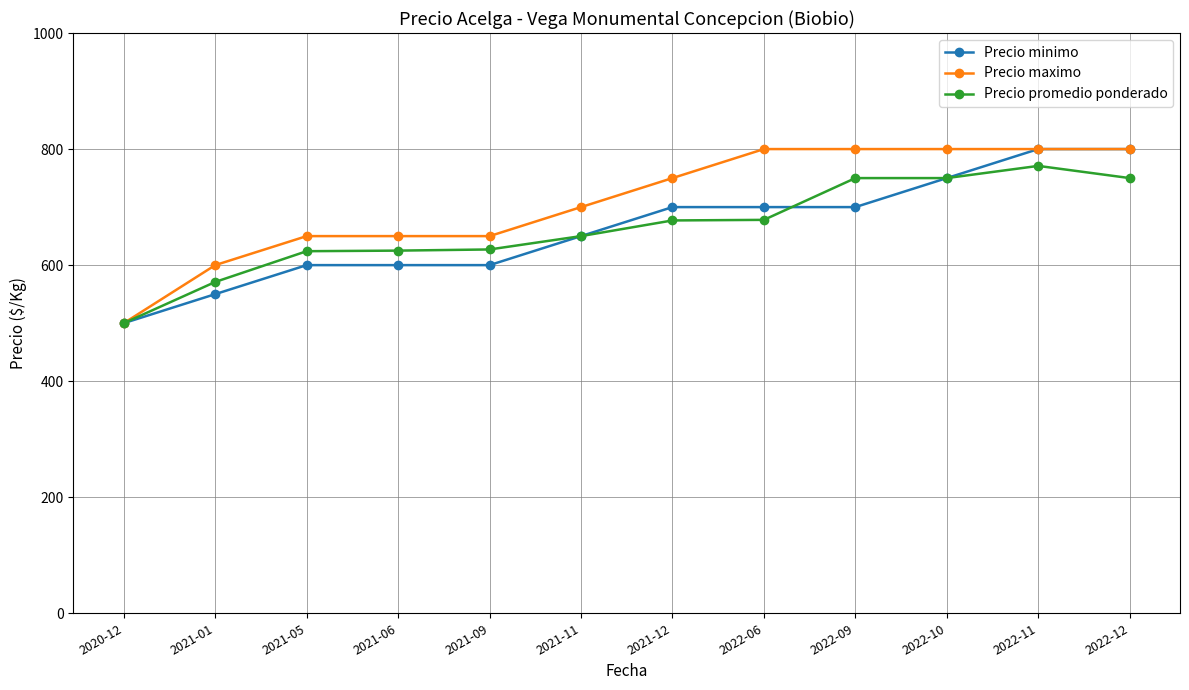

Read the Precio maximo value at 2021-01, to the nearest 50.

600